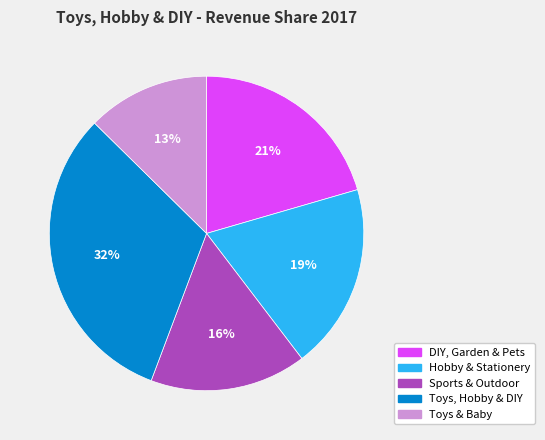

To the nearest percent, what is the combined percentage of Hobby & Stationery and DIY, Garden & Pets?

40%